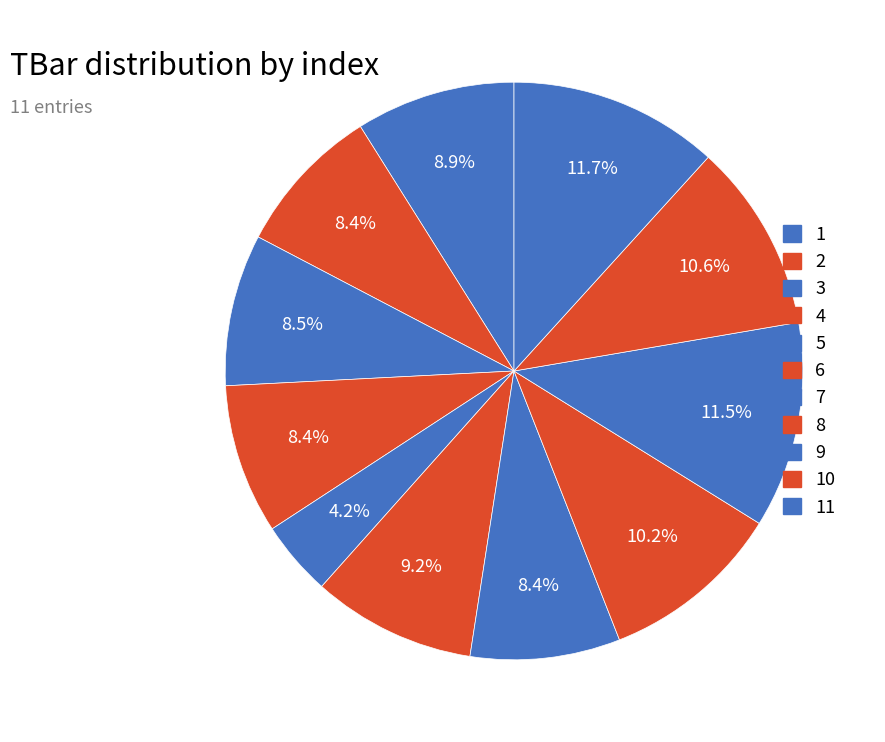

Is it true that 2 is 8% of the pie?

True